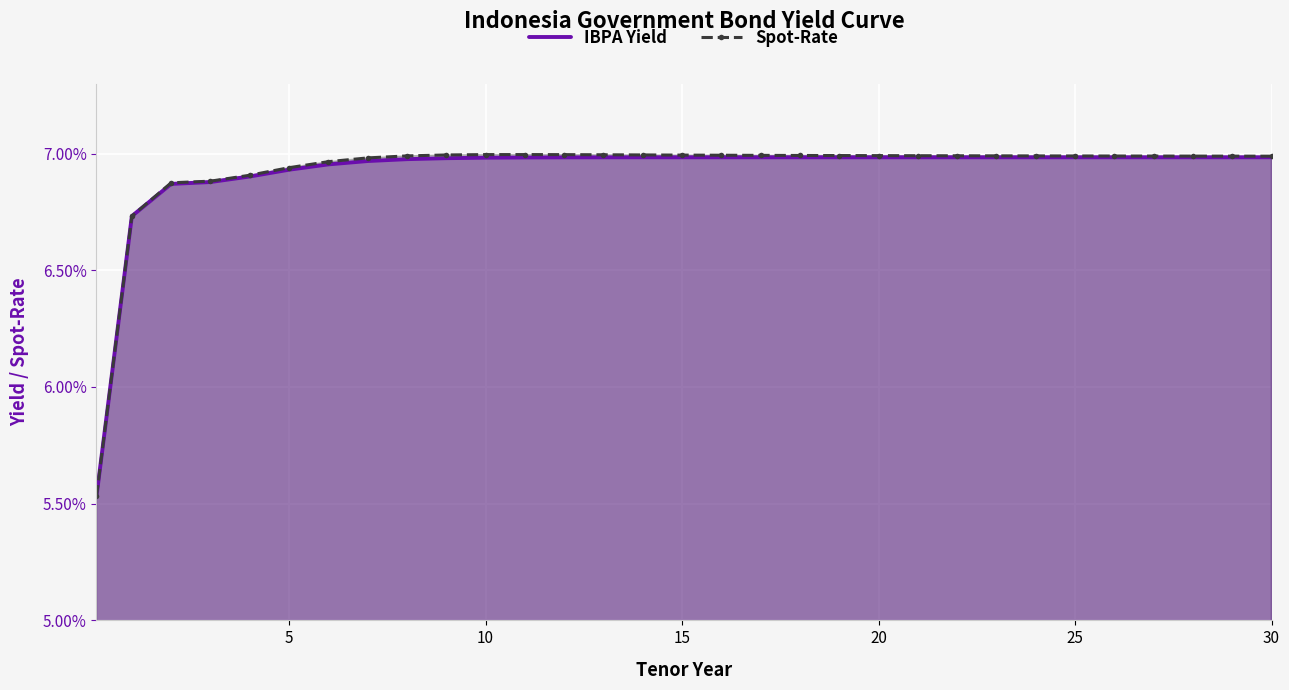

What is the label of the 14th point from the left?

13